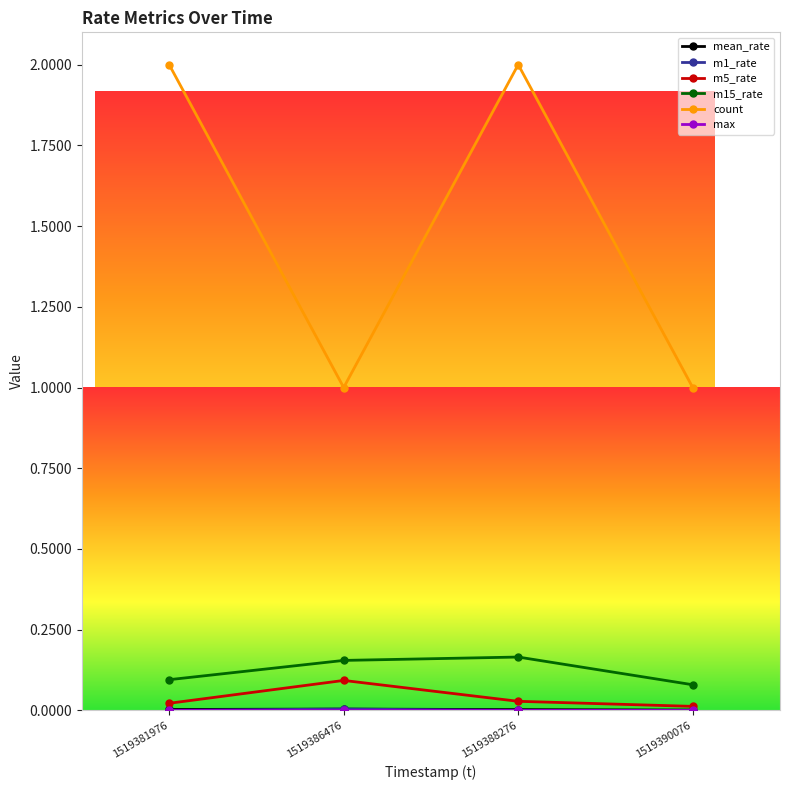

The value of count at 1519386476 is 0.3. True or false?

False